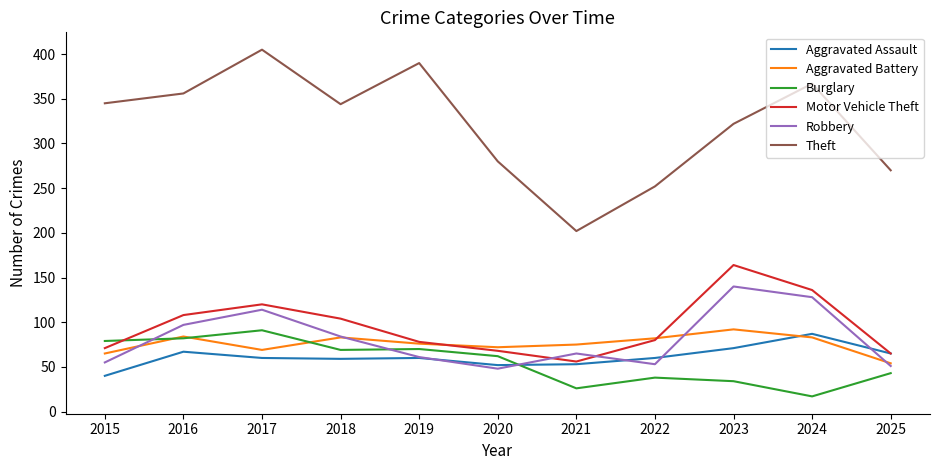

What is the greatest value displayed?

405